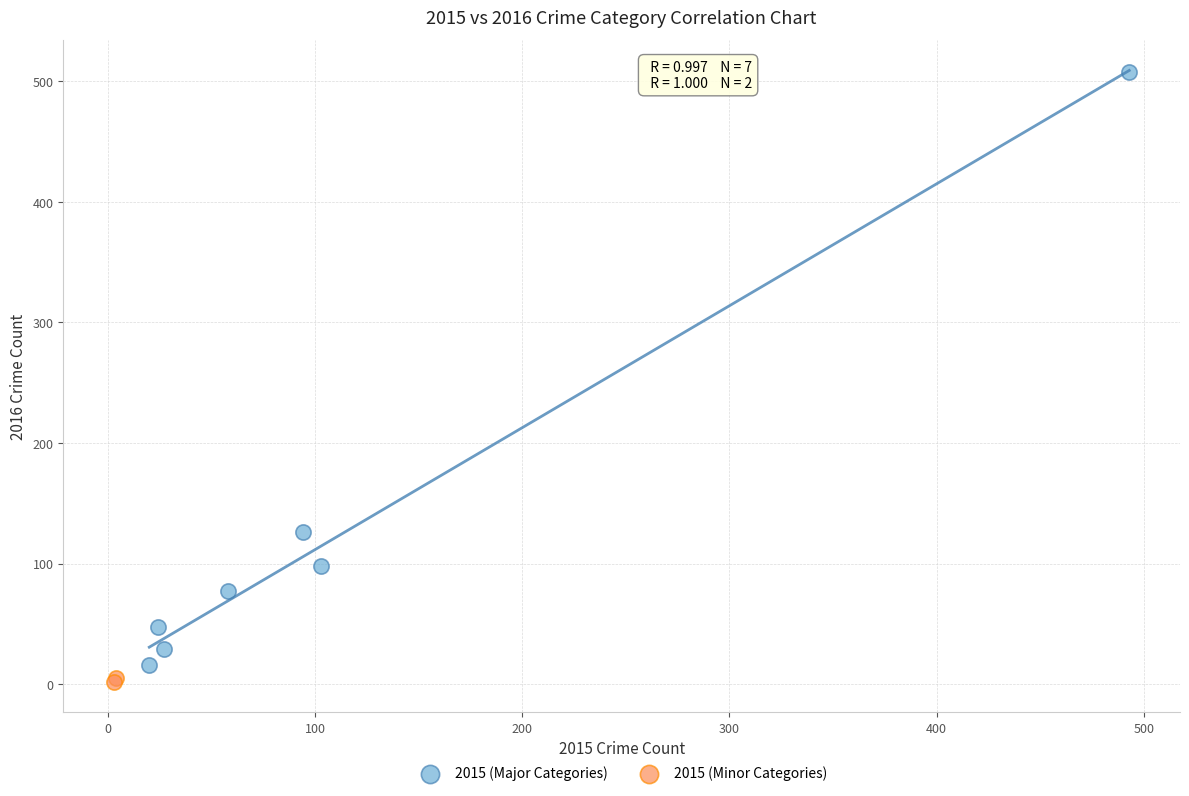

Which series has the widest spread of Y values?

2015 (Major Categories)